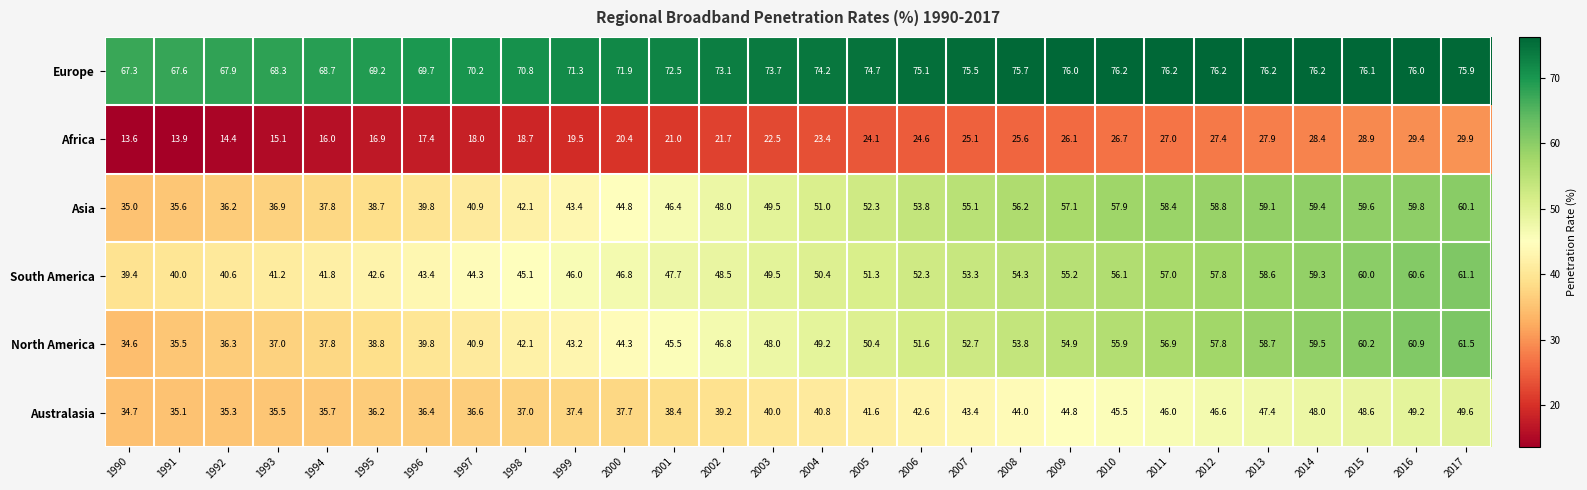

At 2016, list the series in order from largest to smallest.

Europe, North America, South America, Asia, Australasia, Africa